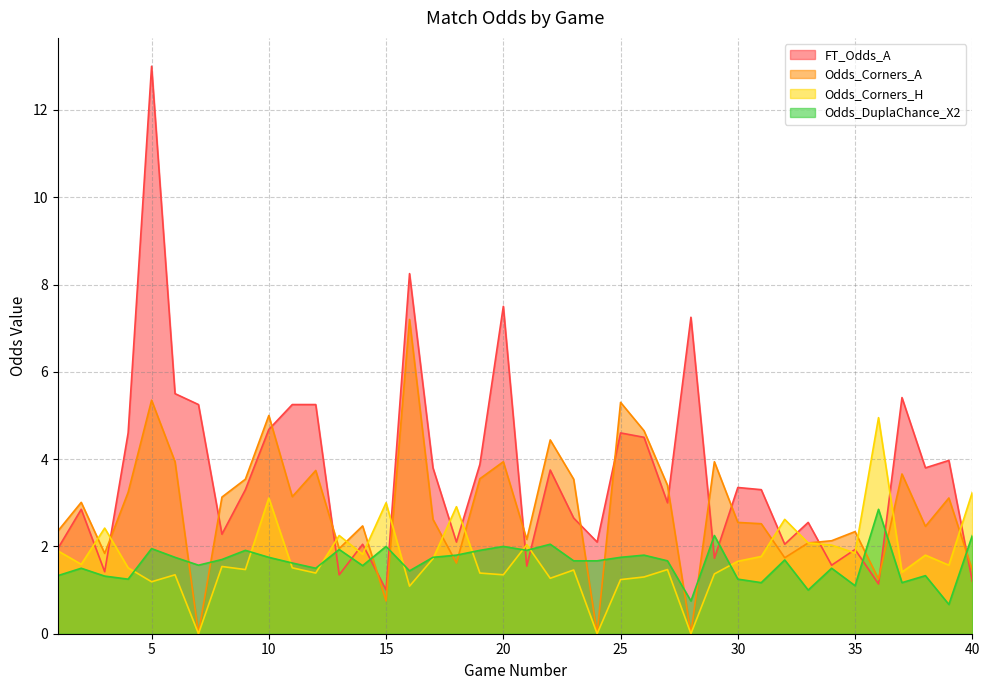

What is the difference between the maximum and minimum values in the Odds_DuplaChance_X2 series?

2.2